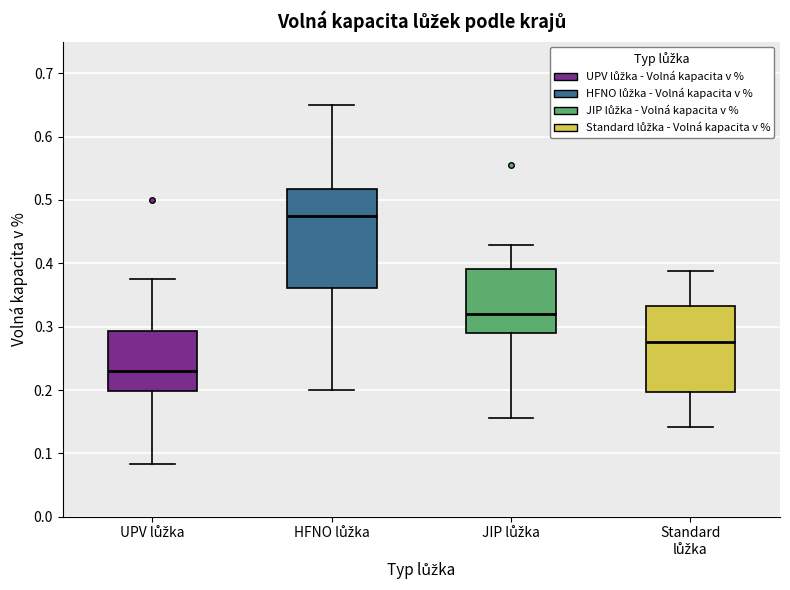

Which box's median line is the lowest?

UPV lůžka